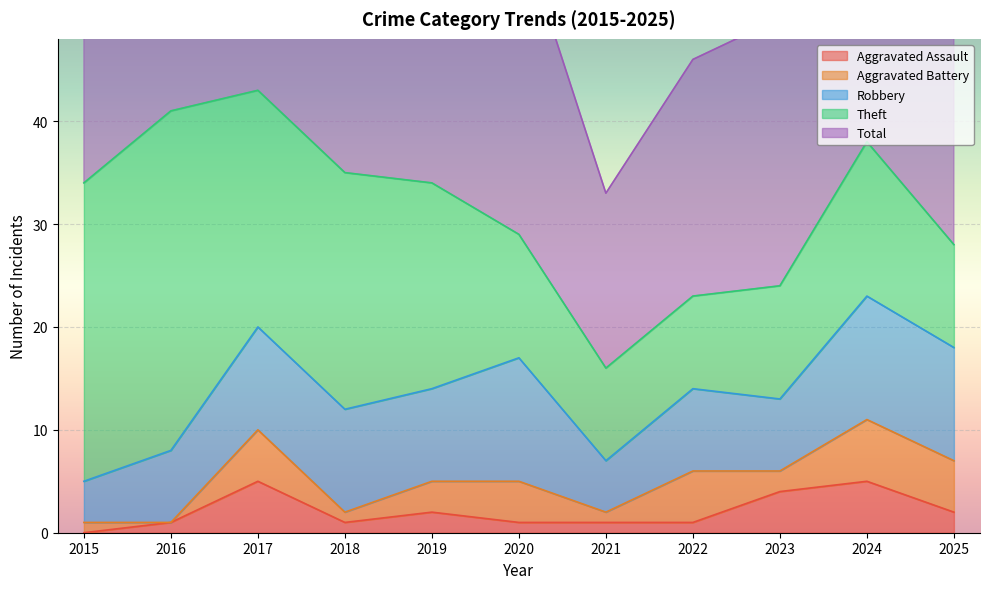

How many interior local peaks does the Robbery series have?

3